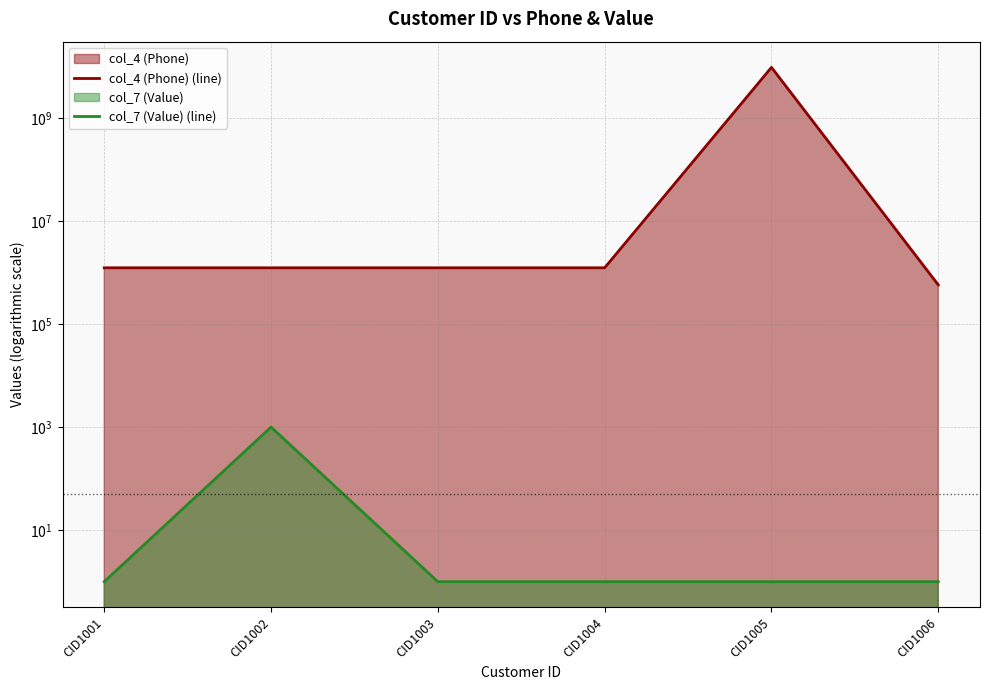

What value does the col_7 (Value) (line) series have at CID1003?

1